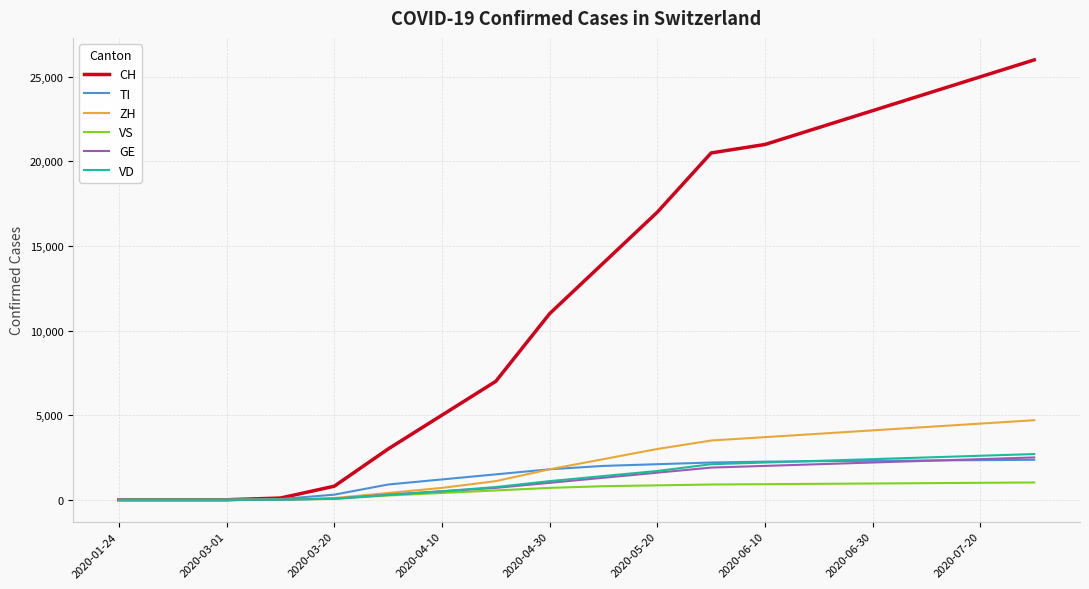

Which series has the widest spread of values?

CH